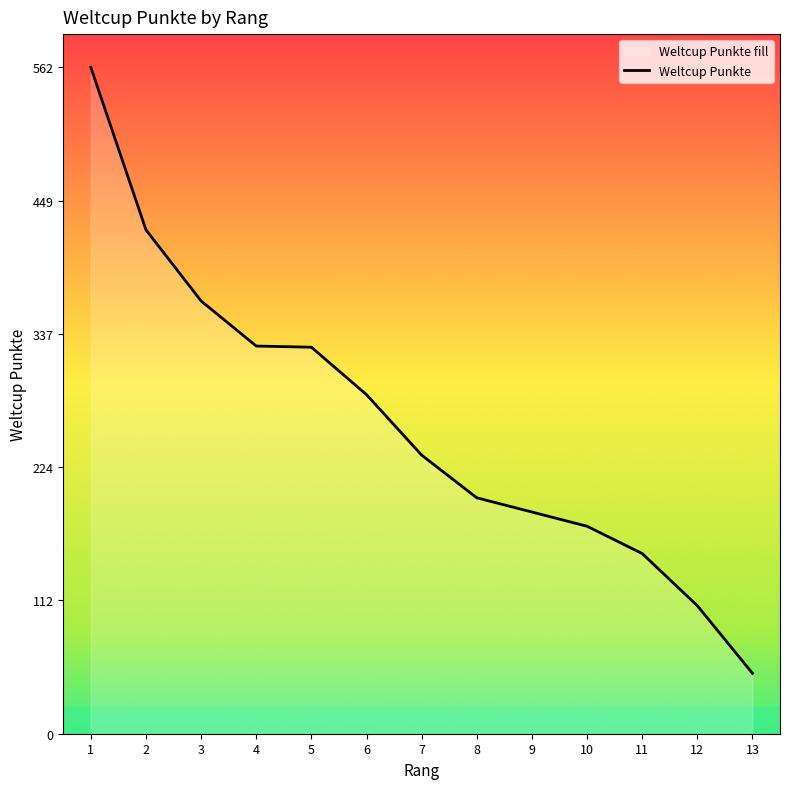

Reading right to left, list all the values displayed in this chart.

13=51	12=108	11=152	10=175	9=187	8=199	7=235	6=286	5=326	4=327	3=365	2=425	1=562